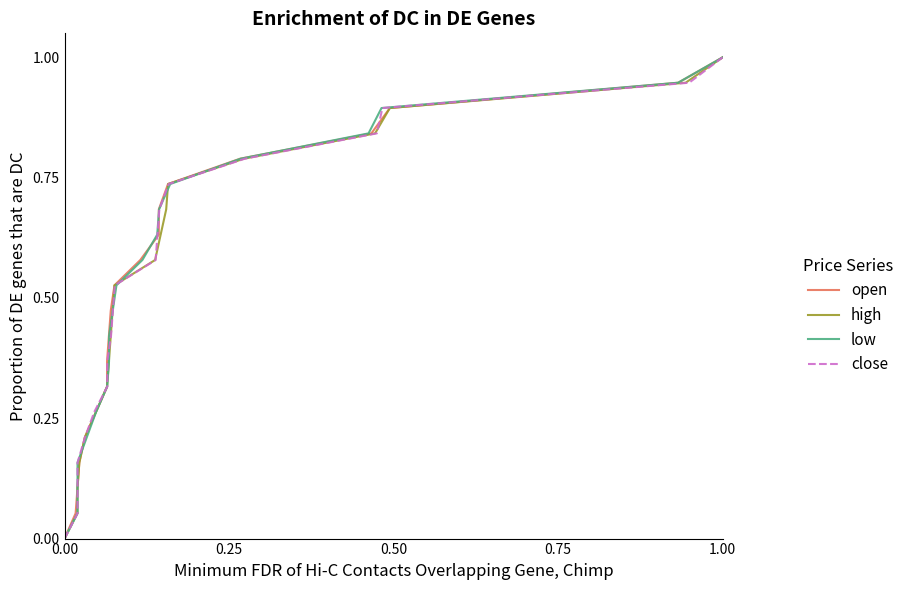

Which series has the widest spread of values?

open